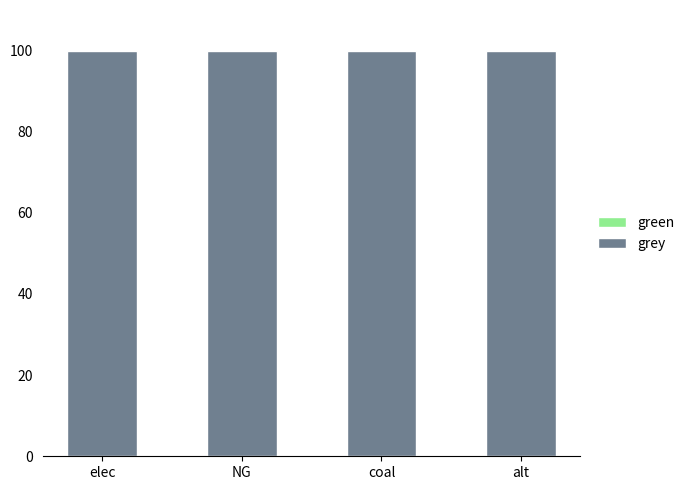

Is it true that green equals 0 at elec?

True